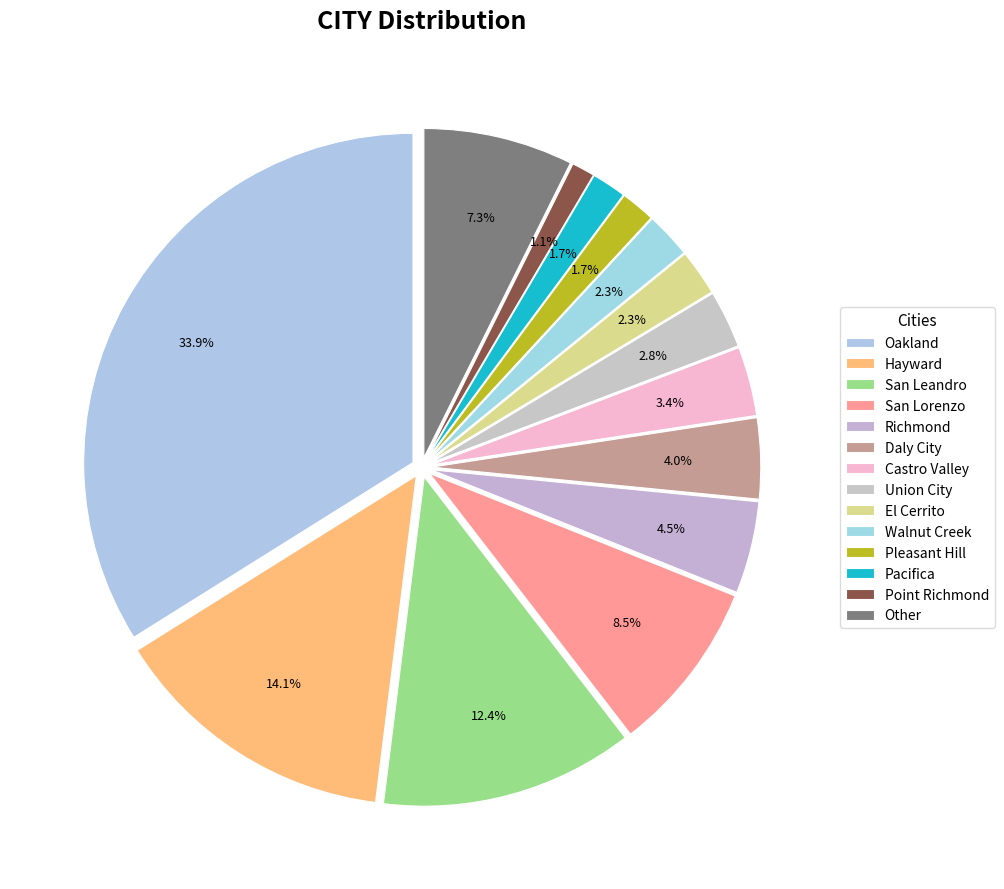

How many slices are in this pie chart?

14